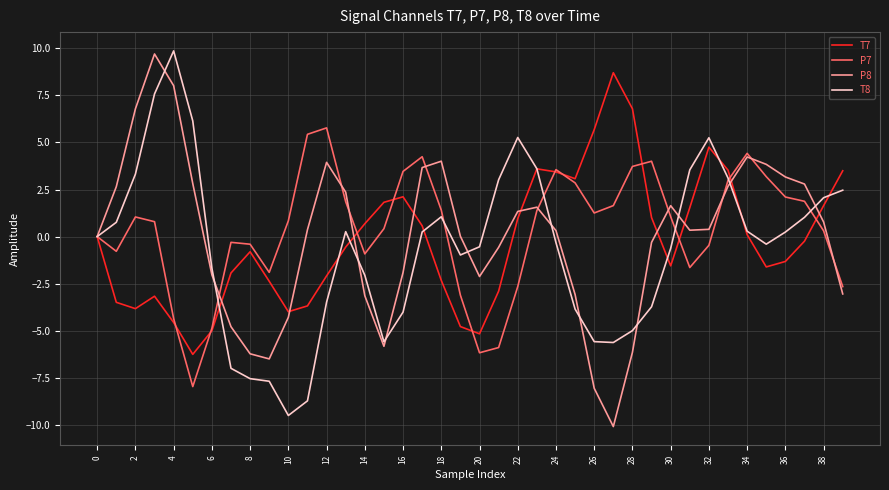

Count the number of data series in this chart.

4